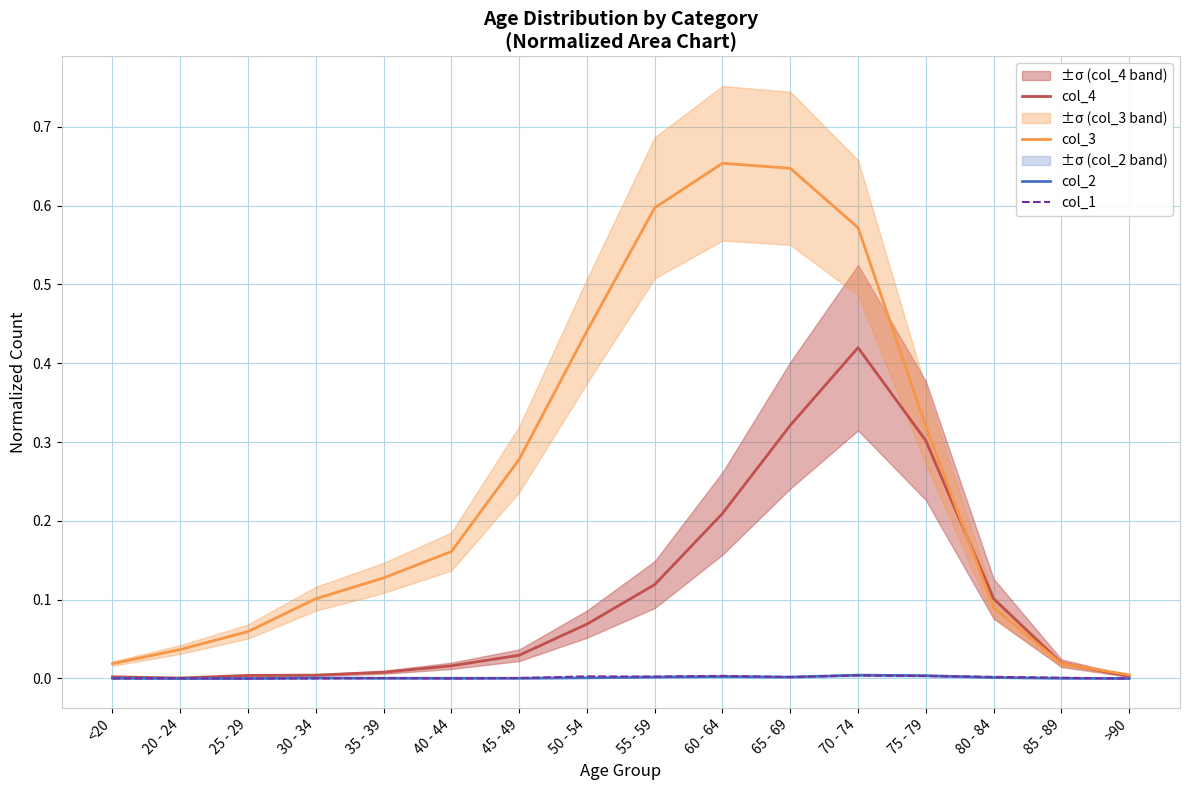

Is it true that col_3 equals 0.2 at 40 - 44?

True